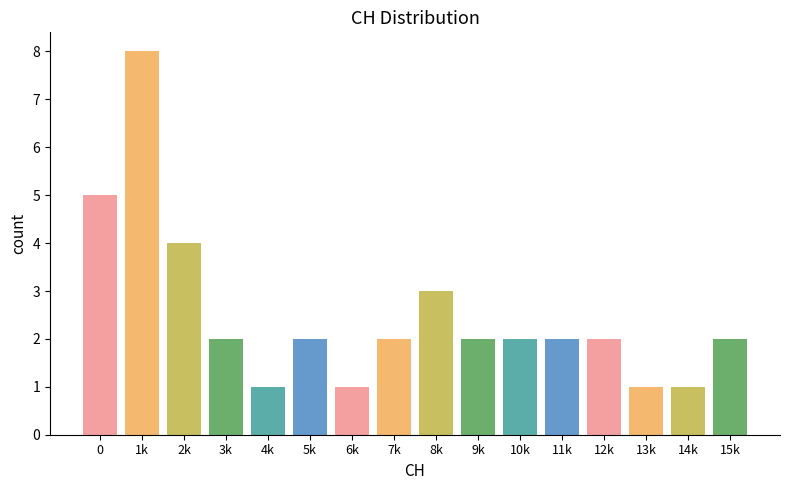

Reading left to right, list all the values displayed in this chart.

5	8	4	2	1	2	1	2	3	2	2	2	2	1	1	2